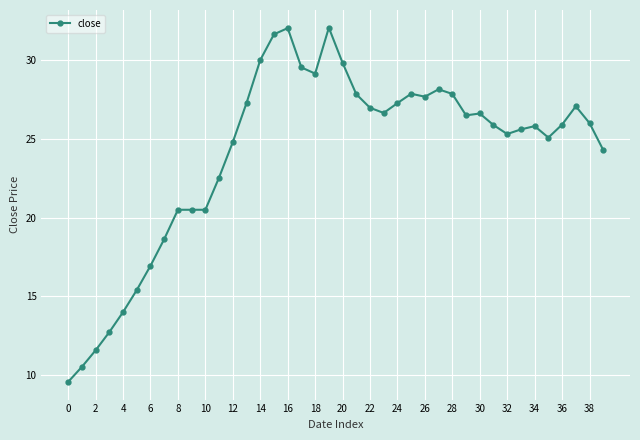

What is the value of the 15th point from the left?

30.0